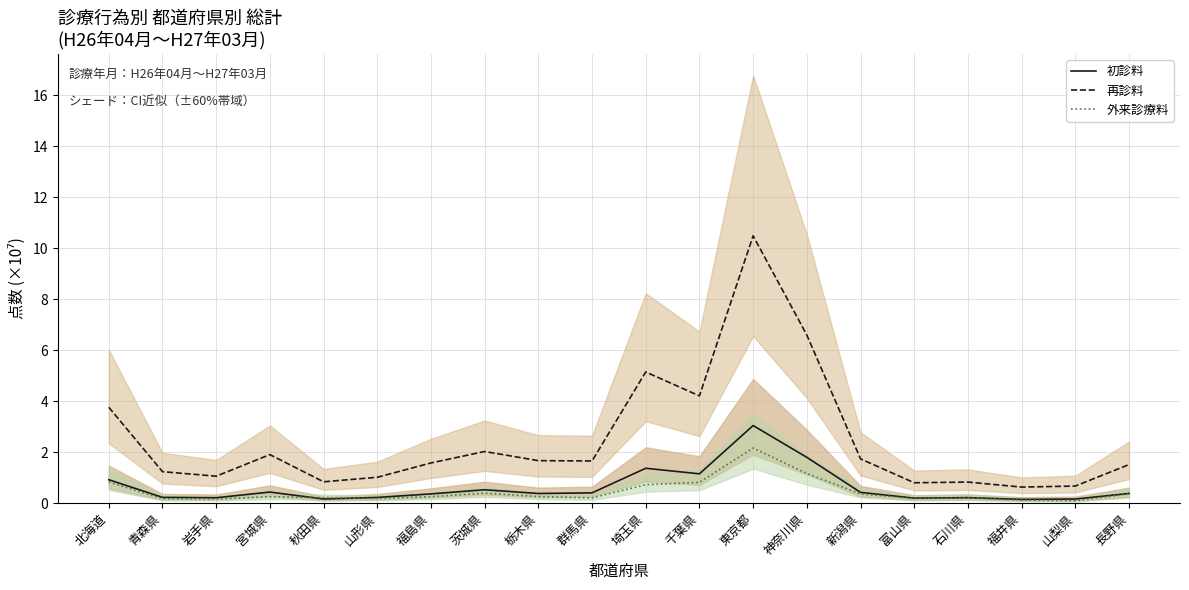

True or false: 再診料 and 初診料 intersect in this chart.

False